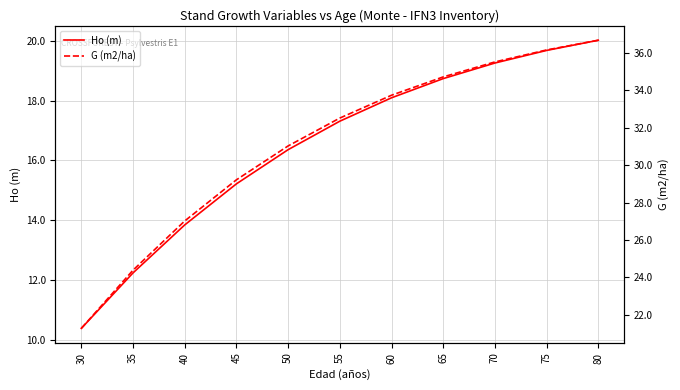

True or false: Ho (m) has a value of 26.4 at 70.

False